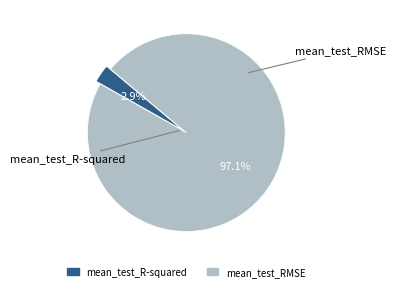

Which slice is the largest?

mean_test_RMSE